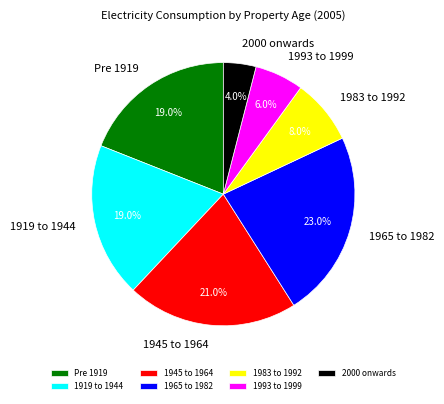

Which category has the smallest portion of the pie?

2000 onwards